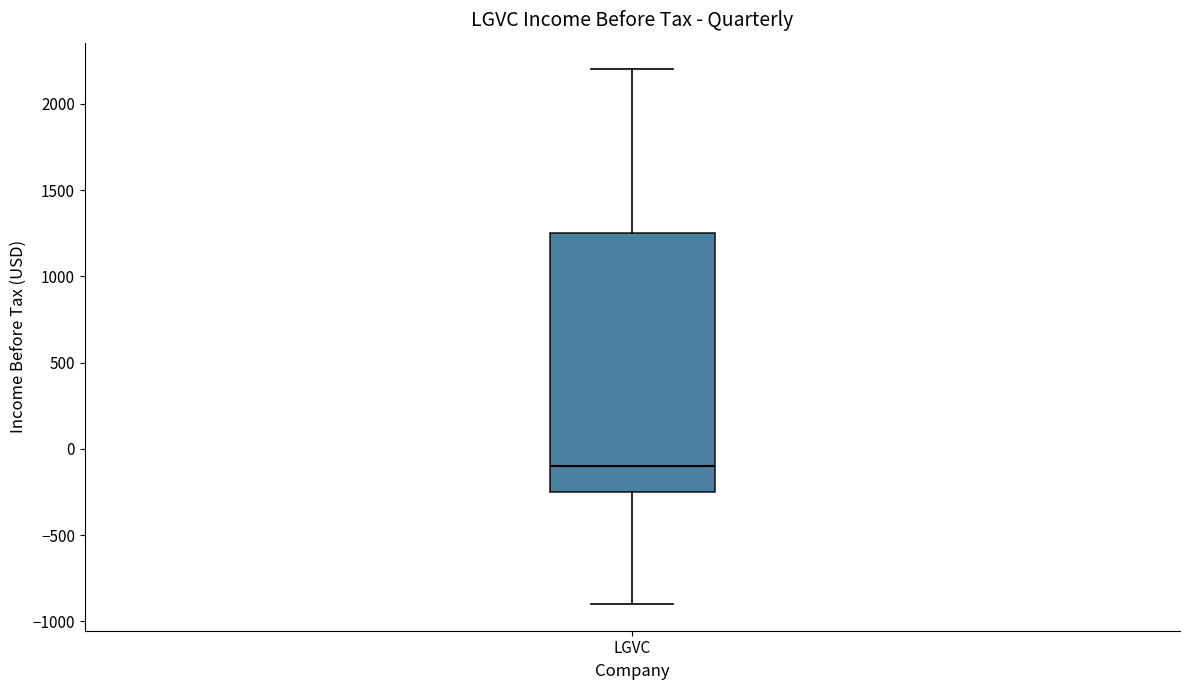

Read this box plot against the y-axis: the position of the median line, the range covered by the box, and the ends of both whiskers. The values are not printed on the chart, so give them approximately, as read against the axis.

median -100, box -250 to 1250, whiskers -900 to 2200